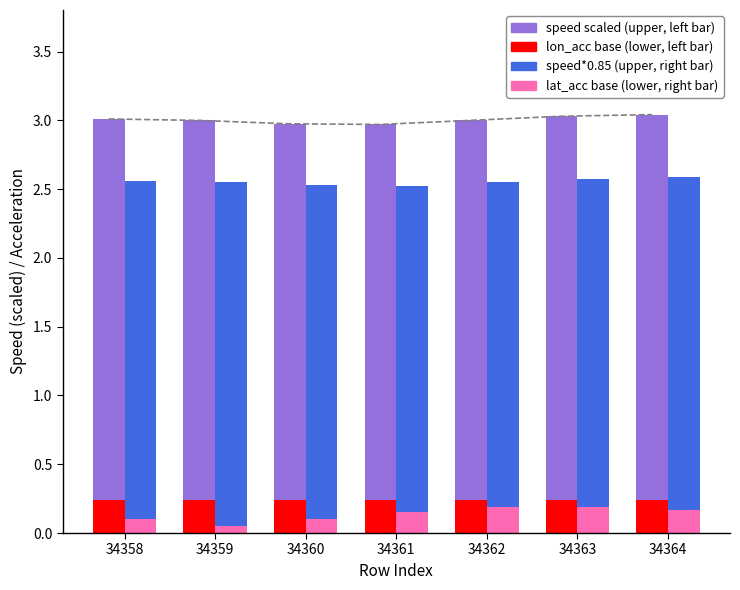

What is the value of the lon_acc (base) bar at the 3rd from the left?

0.2